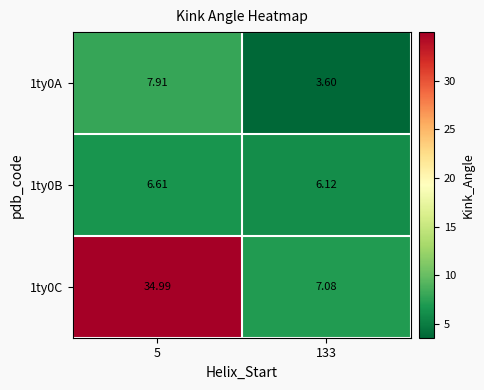

How many data points does each series have?

2